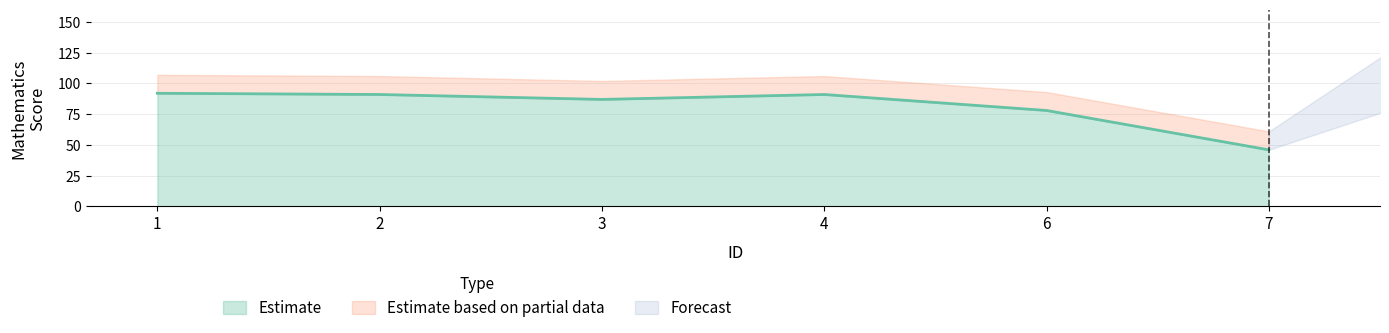

Which has a higher value, 4 or 3?

4